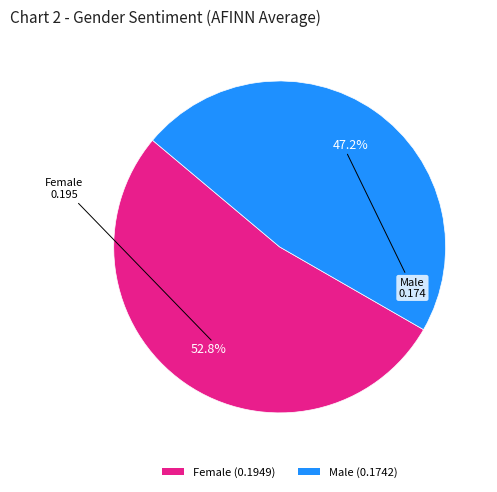

How many slices are in this pie chart?

2